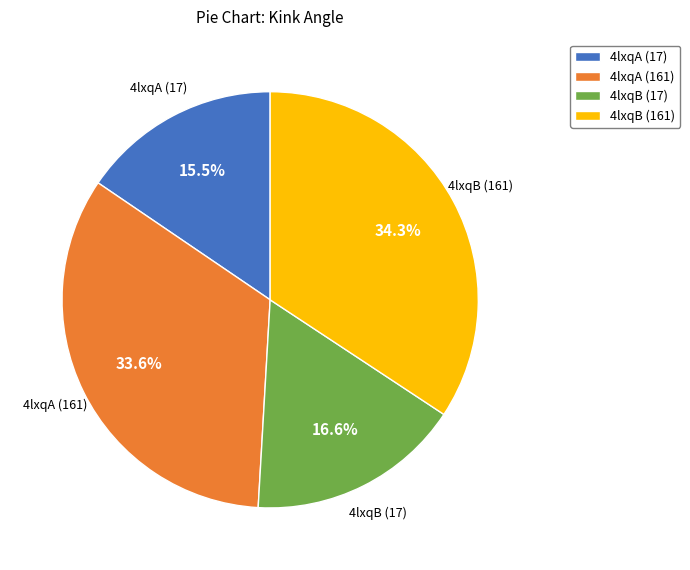

To the nearest percent, what is the difference between the largest and smallest slice percentages?

19%